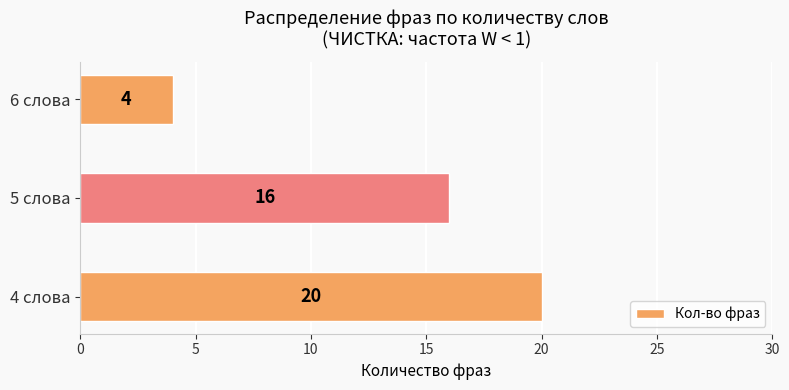

How many series are shown in this chart?

1